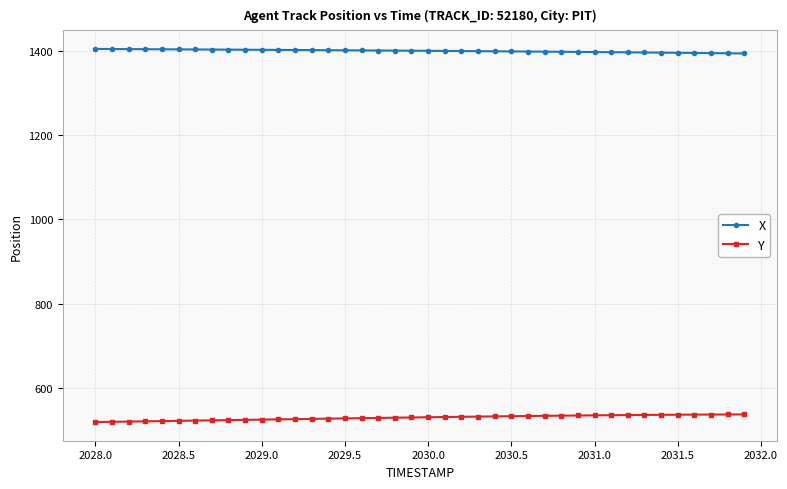

True or false: X and Y intersect in this chart.

False